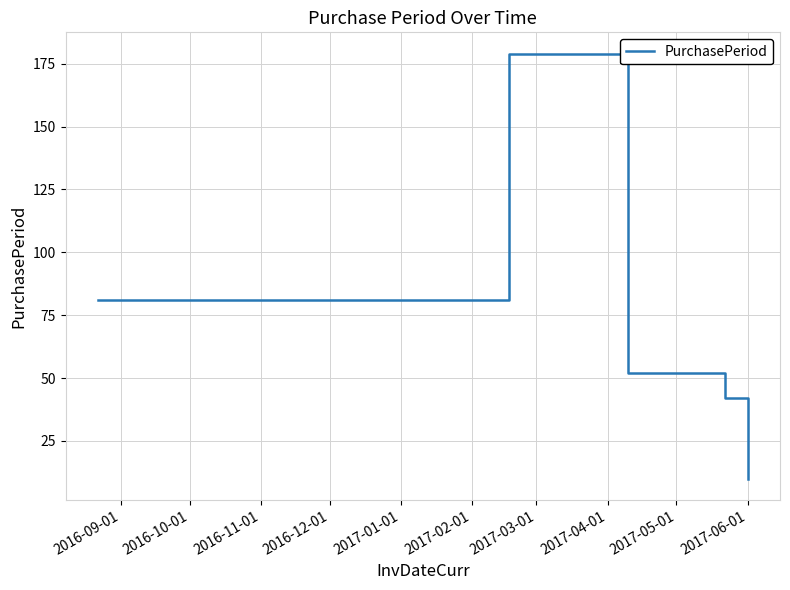

What is the smallest value displayed?

10